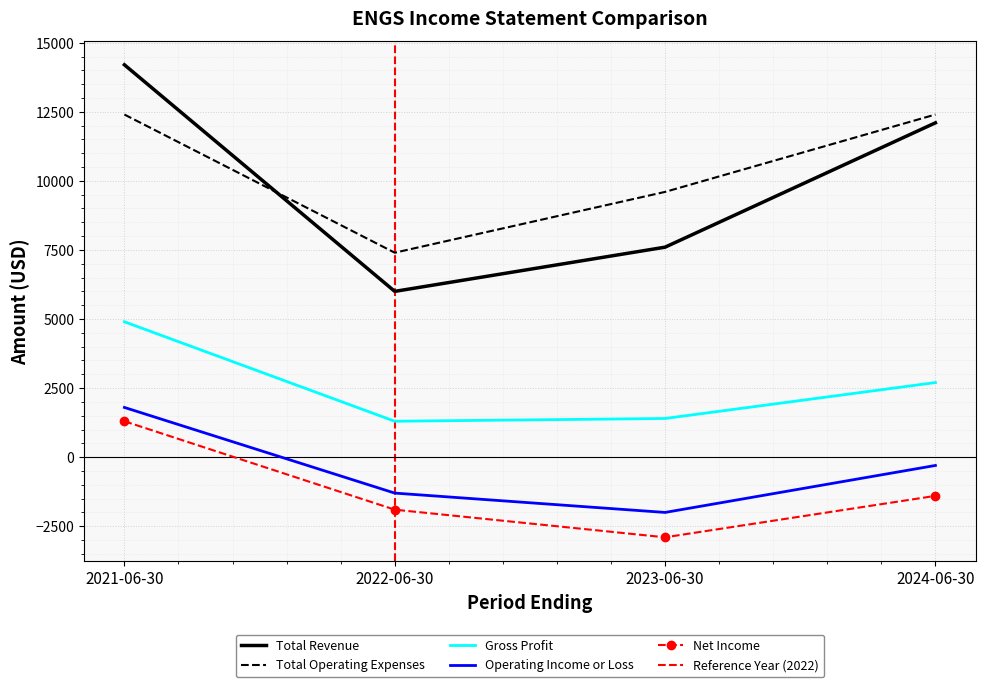

Count the number of data series in this chart.

5